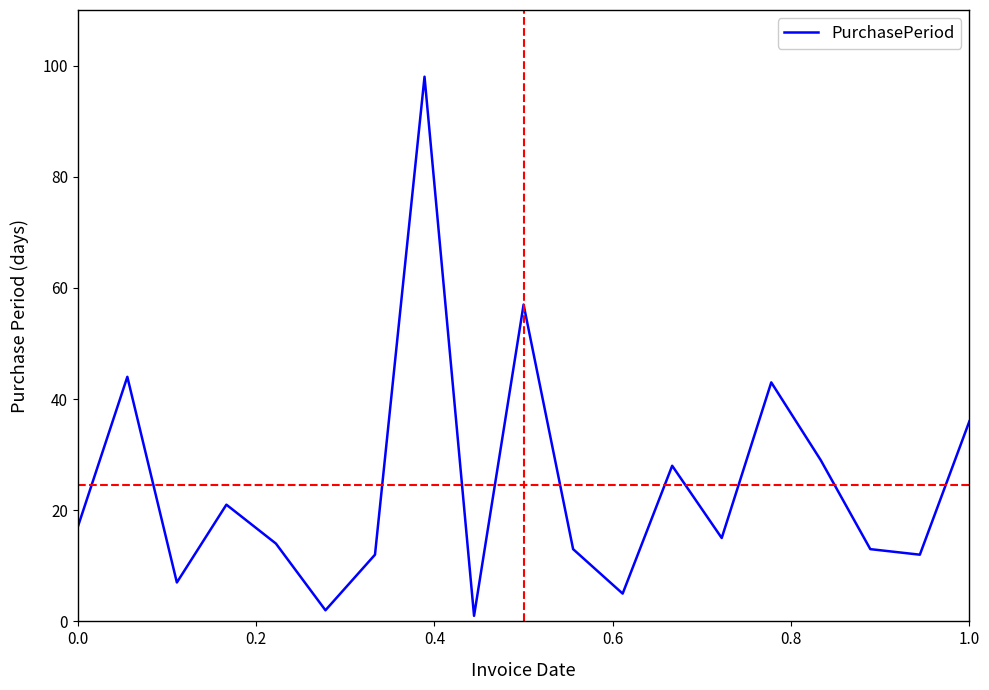

What is the greatest value displayed?

98